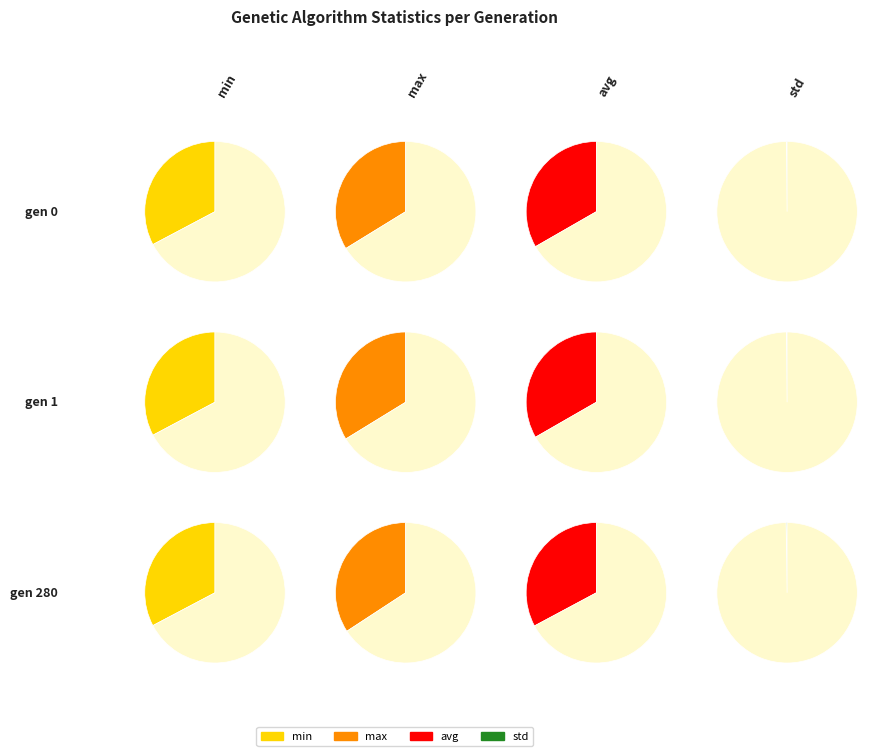

To the nearest percent, what is the difference between the largest and smallest slice percentages?

2%